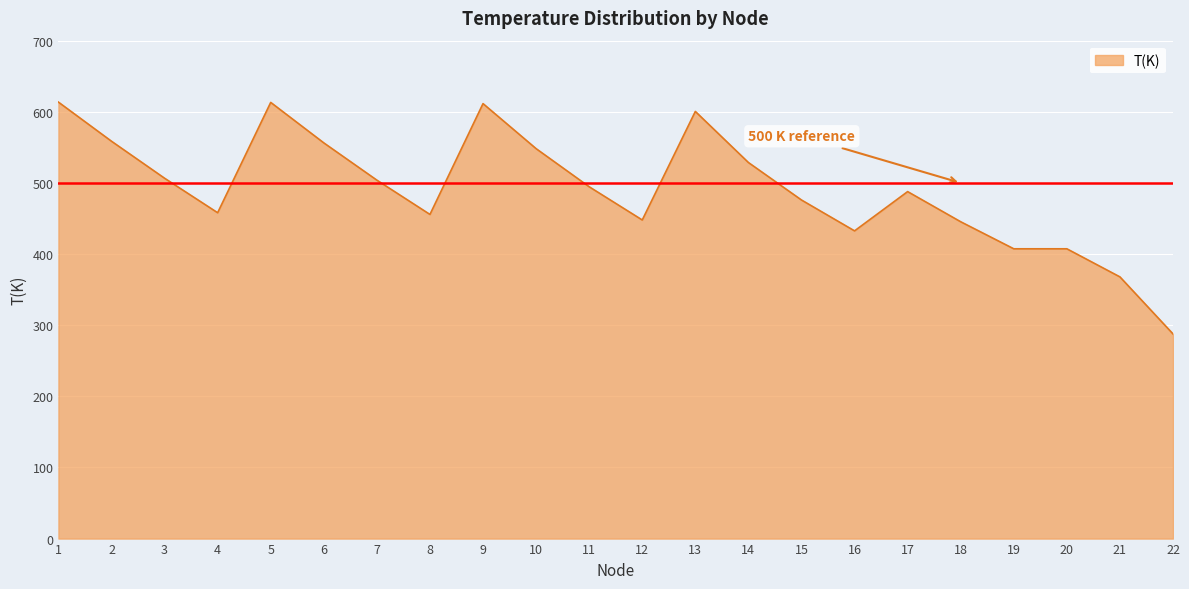

Read the value at 13.

600.5